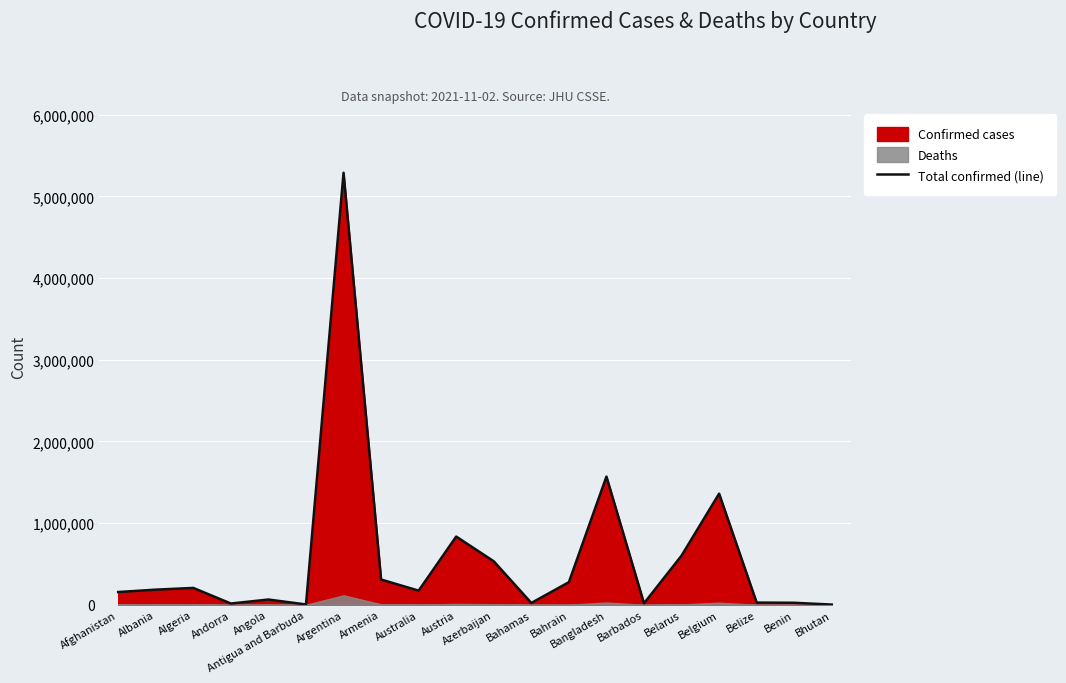

True or false: Total confirmed (line) has a value of 309397 at Armenia.

True